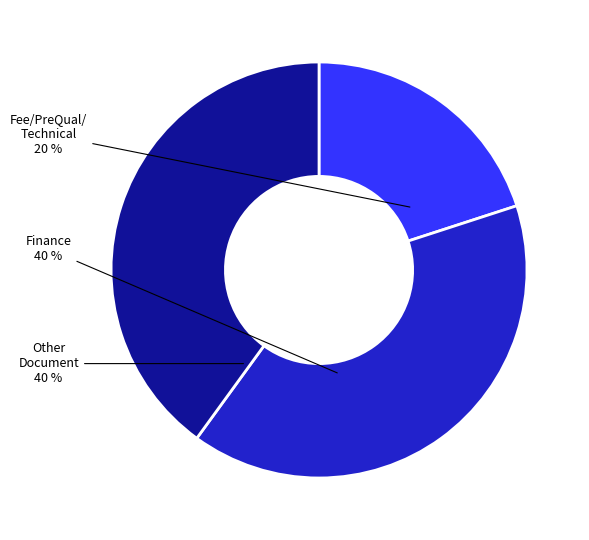

Does any single category account for the majority?

No